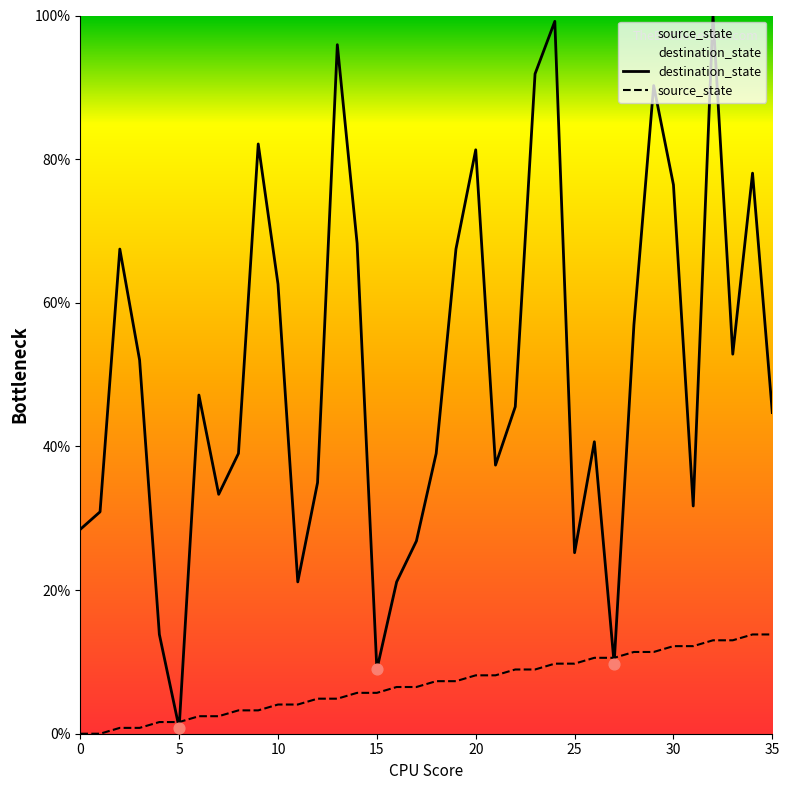

Is the value of destination_state at 31 greater than the value of source_state at 31?

Yes